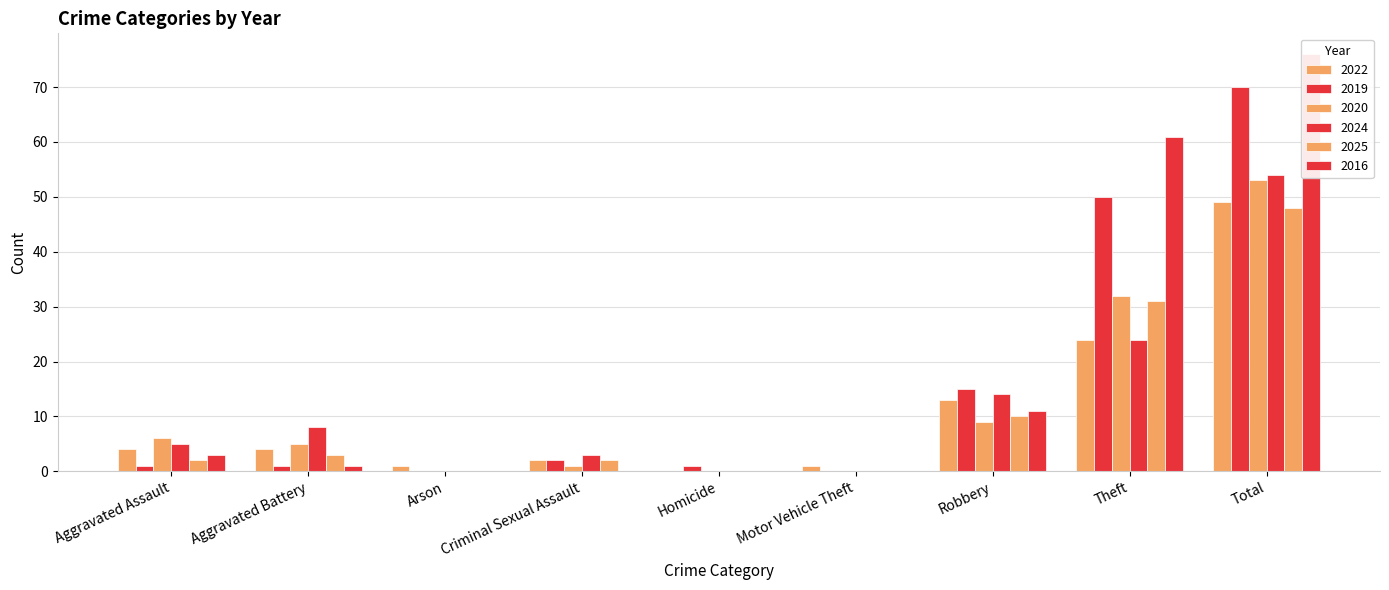

Reading left to right, extract all data points from this chart.

2022: 4	4	1	2	0	1	13	24	49
2019: 1	1	0	2	1	0	15	50	70
2020: 6	5	0	1	0	0	9	32	53
2024: 5	8	0	3	0	0	14	24	54
2025: 2	3	0	2	0	0	10	31	48
2016: 3	1	0	0	0	0	11	61	76